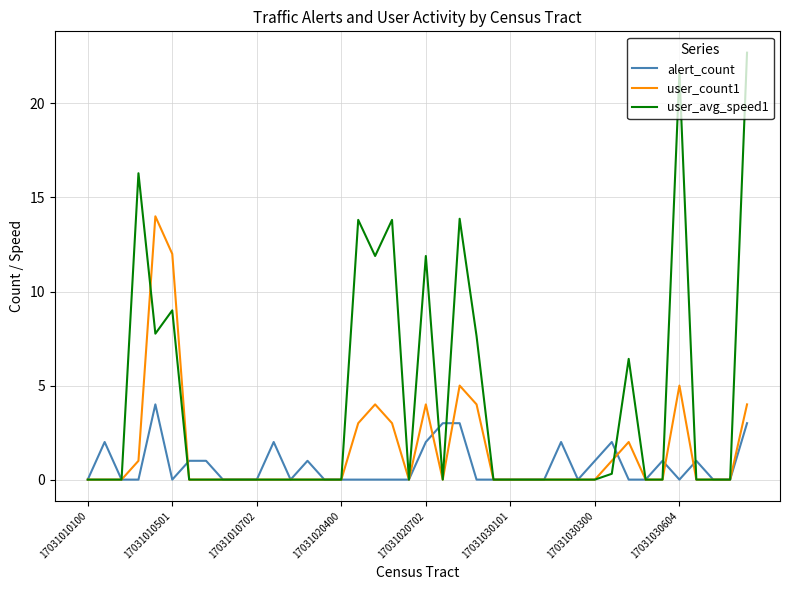

How many categories are shown in the chart?

40